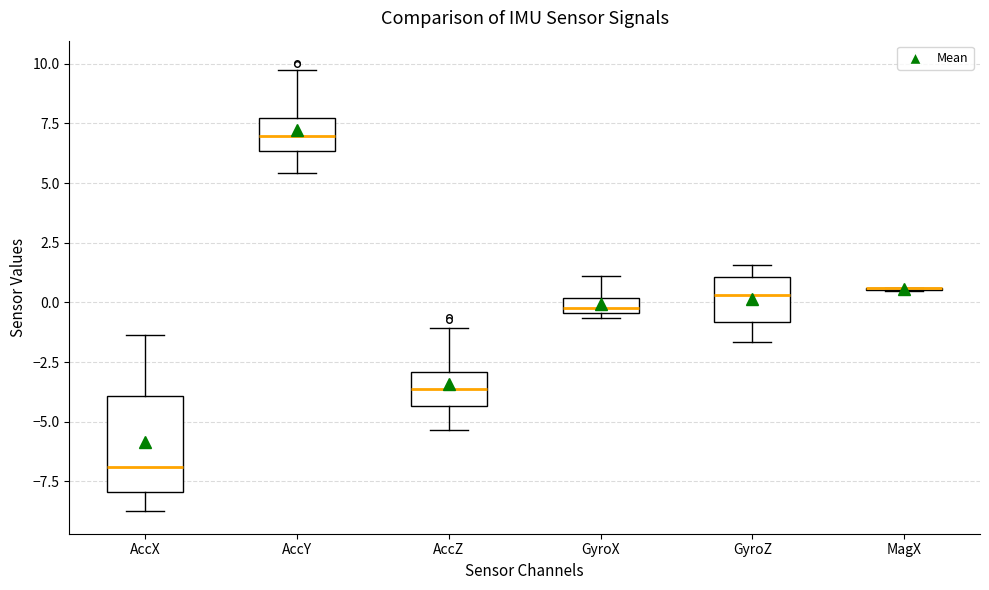

Which box is the tallest, from its lower edge to its upper edge?

AccX